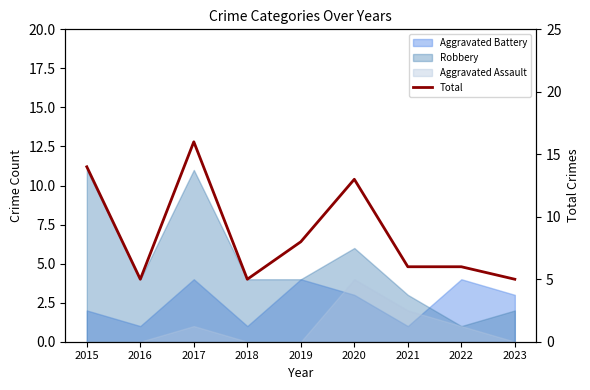

Which category has the lowest value across all series?

2016